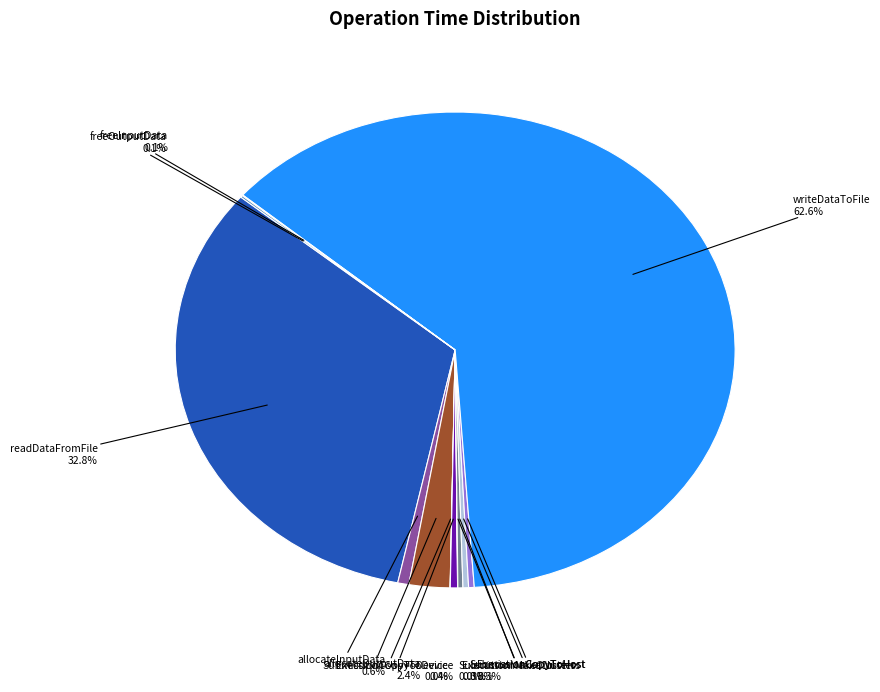

What portion of the pie excludes ExecutionCopyToHost?

99.7%